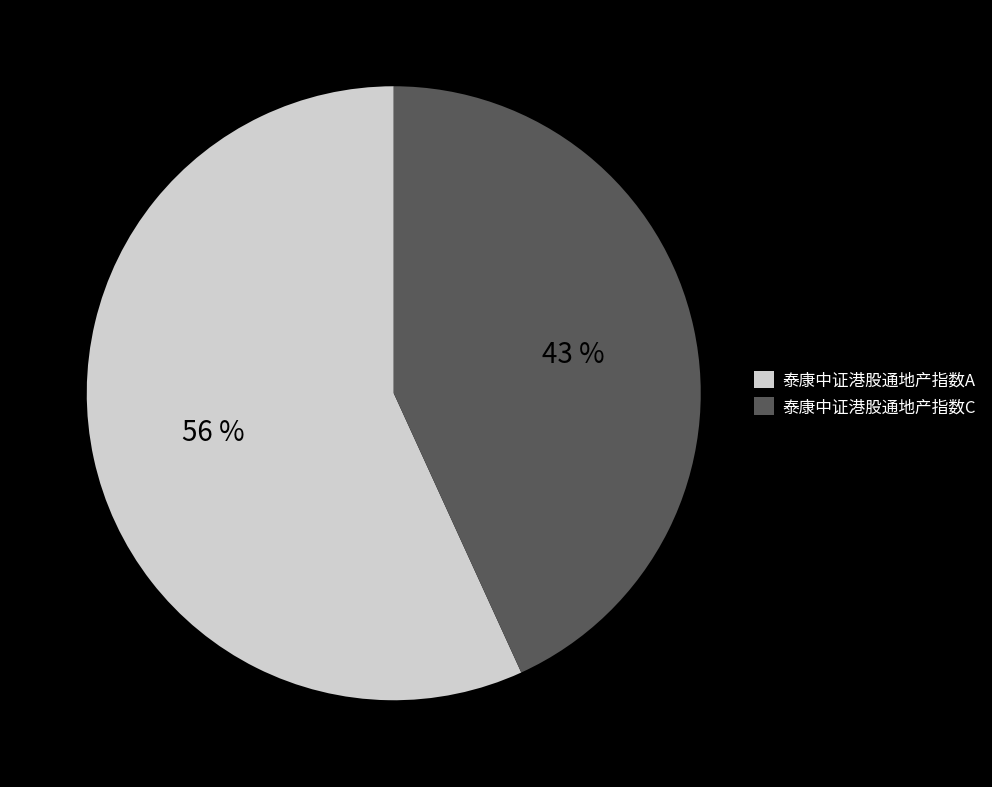

Which slice is the smallest?

泰康中证港股通地产指数C